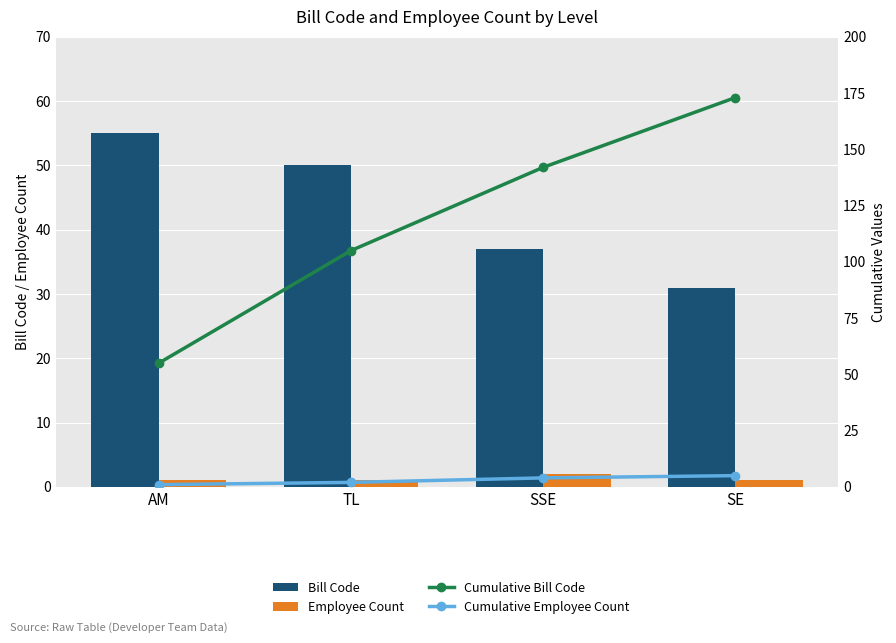

What is the total value across all series at SSE?

185